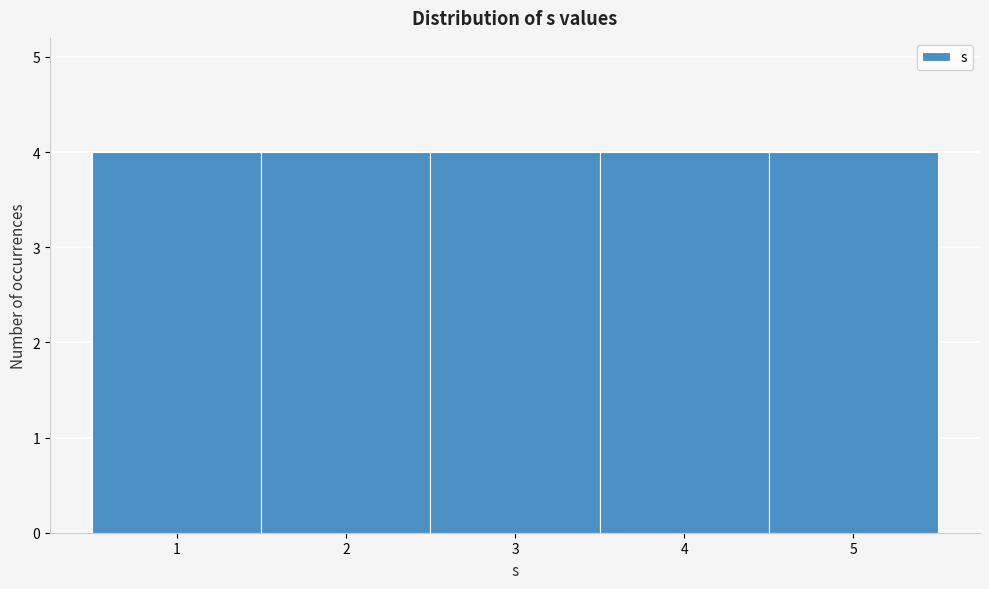

Reading left to right, transcribe this chart: for each bar, give the range it covers on the x-axis and its height. The values are not printed on the chart, so give them approximately, as read against the axis.

0.5 to 1.5: 4
1.5 to 2.5: 4
2.5 to 3.5: 4
3.5 to 4.5: 4
4.5 to 5.5: 4